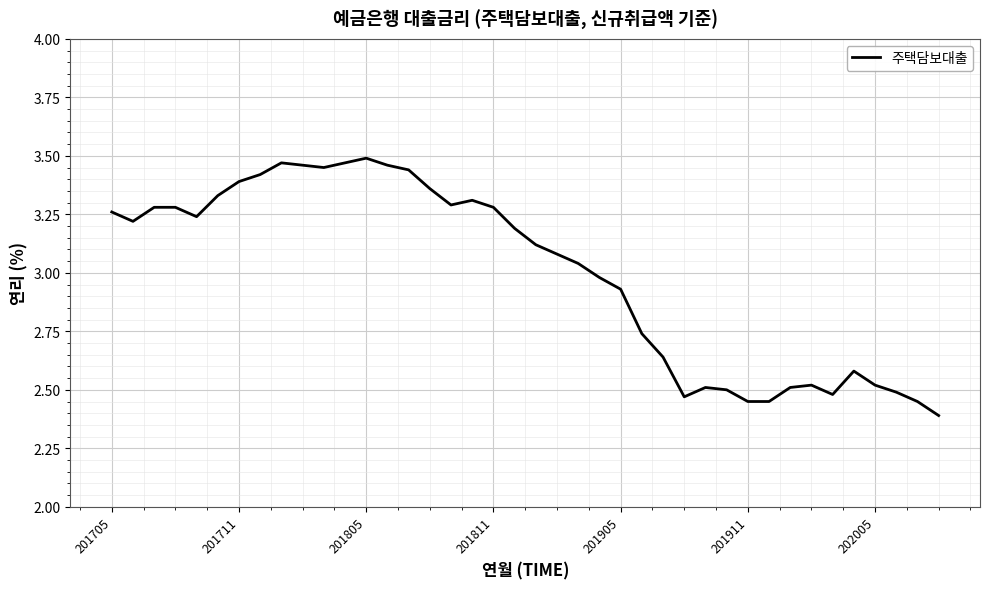

What is the minimum value shown in the chart?

2.4